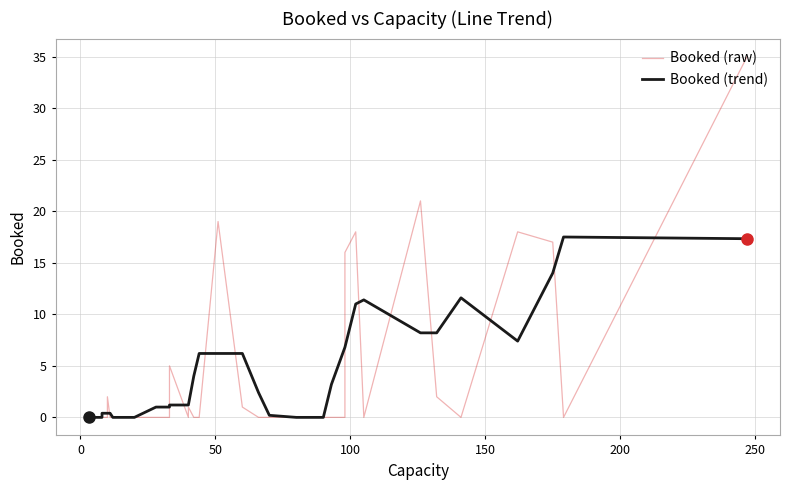

What is the maximum value for Booked (raw)?

35.0